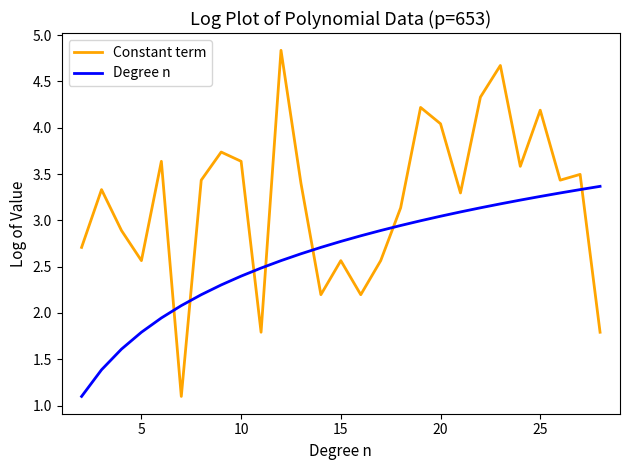

What is the maximum value shown in the chart?

4.8